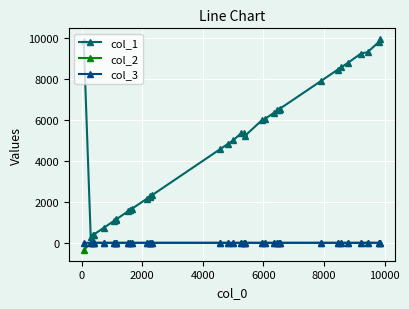

In col_3, how many points are higher than both neighbors (excluding endpoints)?

10